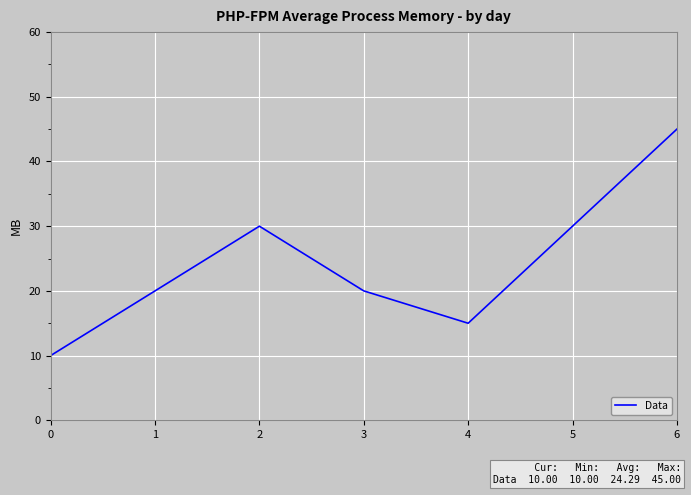

How many lines are shown in the chart?

1